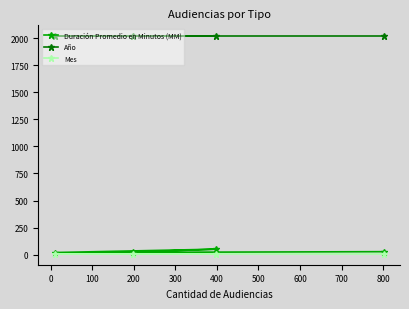

What is the value of the Duración Promedio en Minutos (MM) point at the 4th from the left?

28